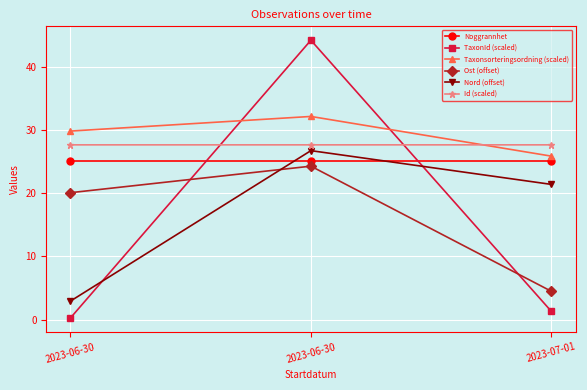

How many data points in Taxonsorteringsordning (scaled) are above 29?

2